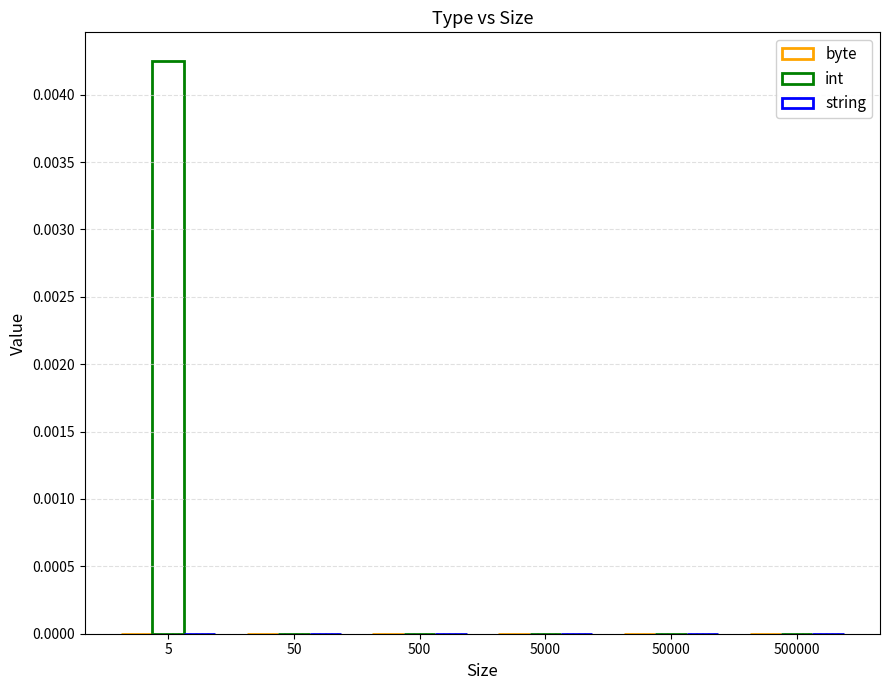

Which category has the lowest value across all series?

5